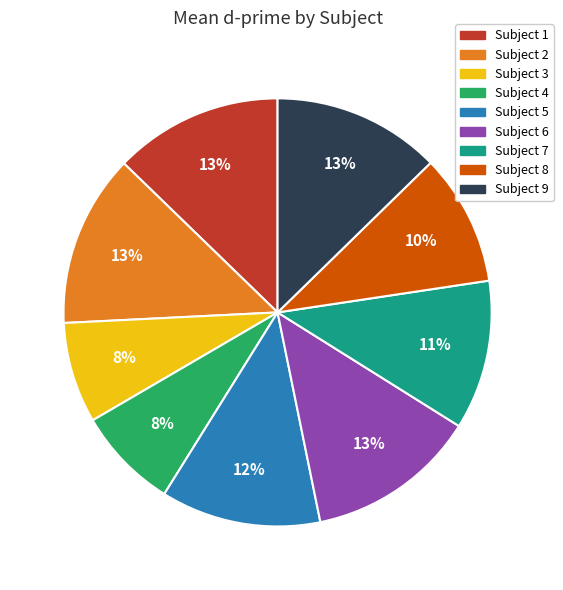

Does Subject 8 represent more than half of the total?

No